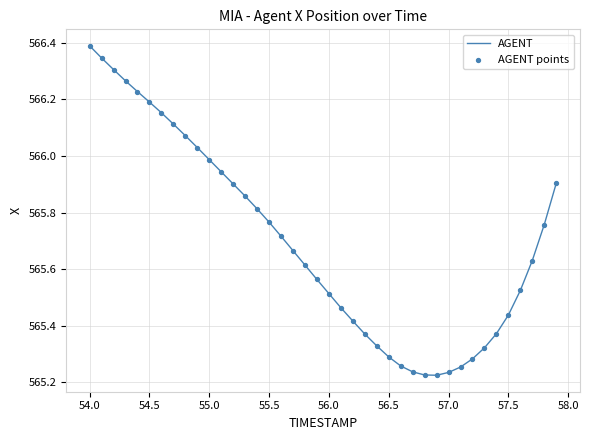

What is the difference between the maximum and minimum values?

1.2